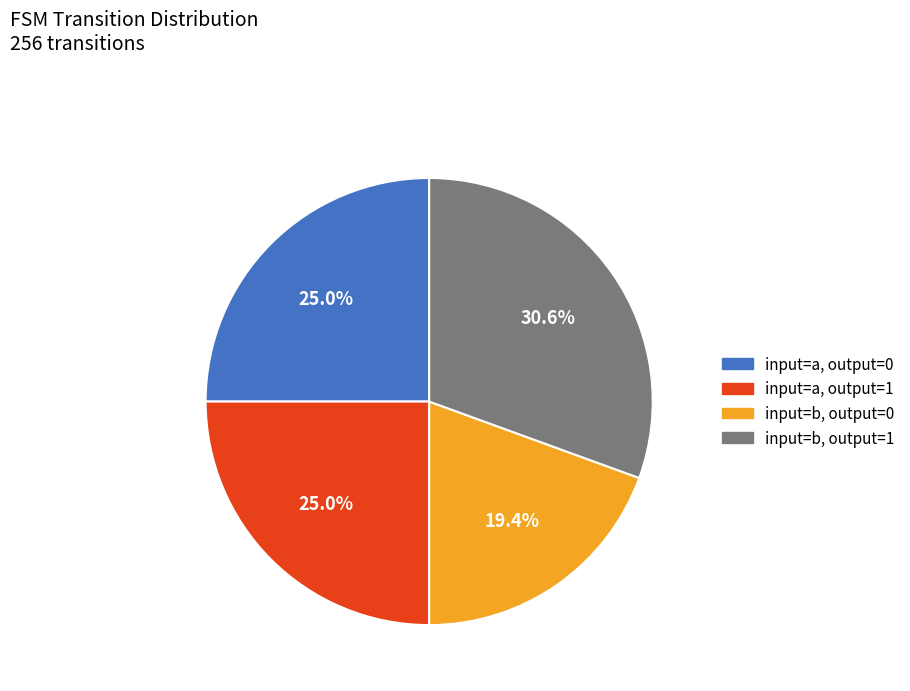

Is there a majority slice in this chart?

No